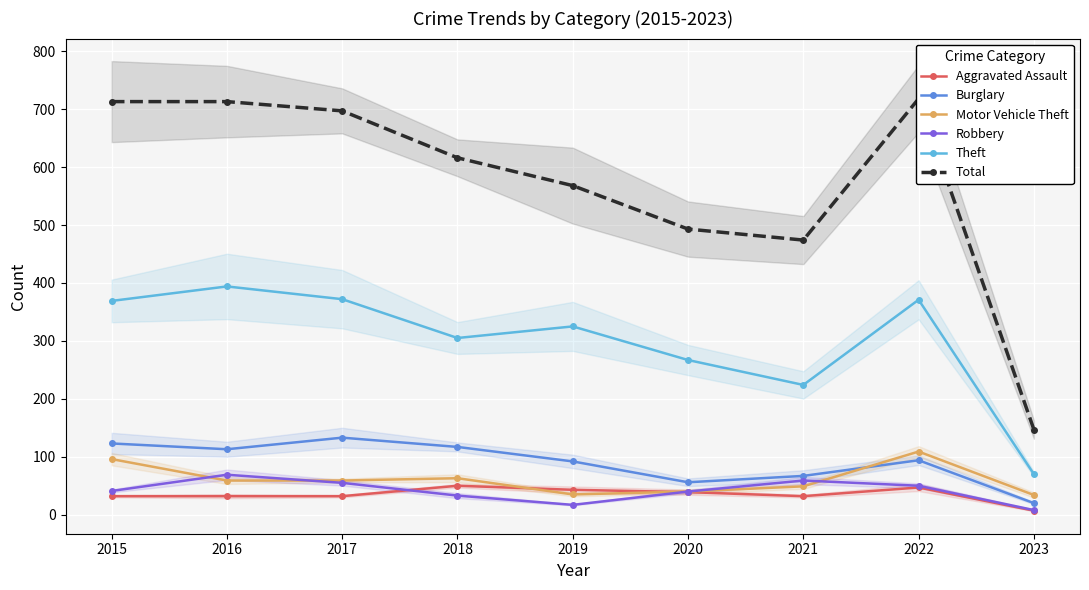

Reading left to right, what are all the values shown in this chart?

Aggravated Assault: 32	32	32	50	43	39	32	47	7
Burglary: 123	113	133	117	92	56	67	94	20
Motor Vehicle Theft: 96	59	59	63	35	40	49	109	34
Robbery: 41	69	55	33	17	40	59	50	8
Theft: 369	394	372	305	325	267	224	371	70
Total: 713	713	697	616	568	493	474	718	147